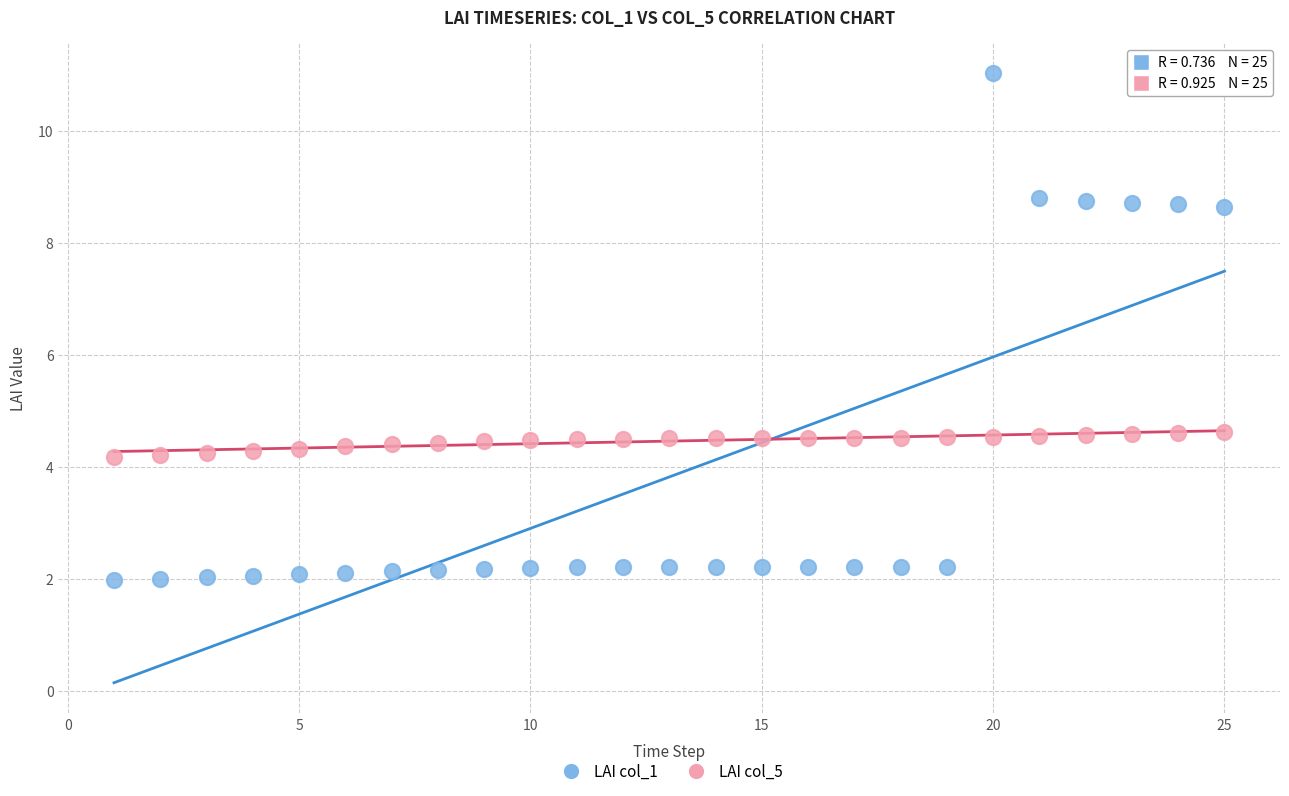

What are all the series names shown in the legend?

LAI col_1, LAI col_5